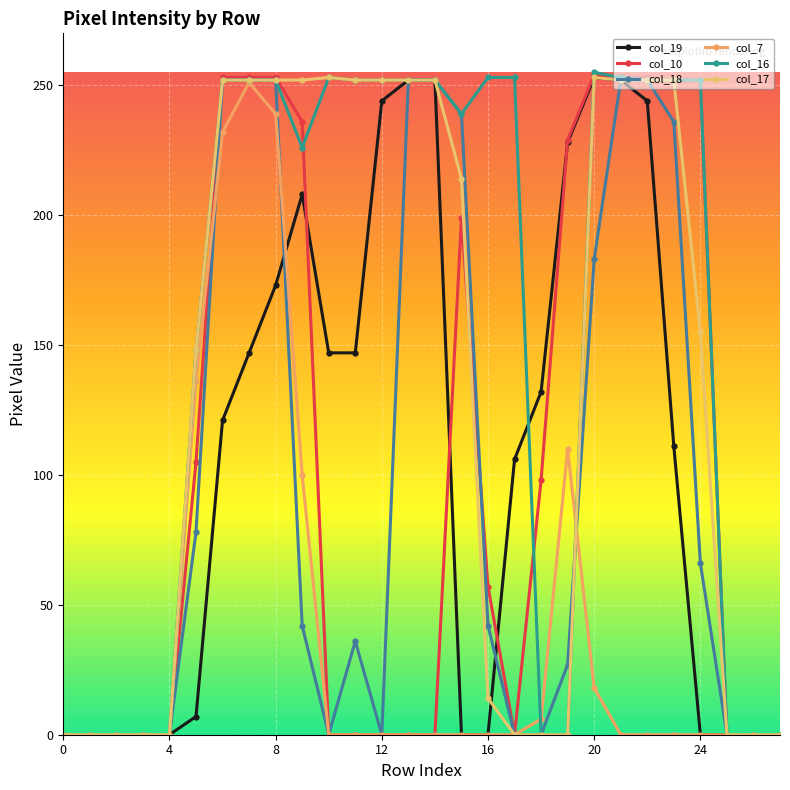

How many interior local valleys does the col_18 series have?

2